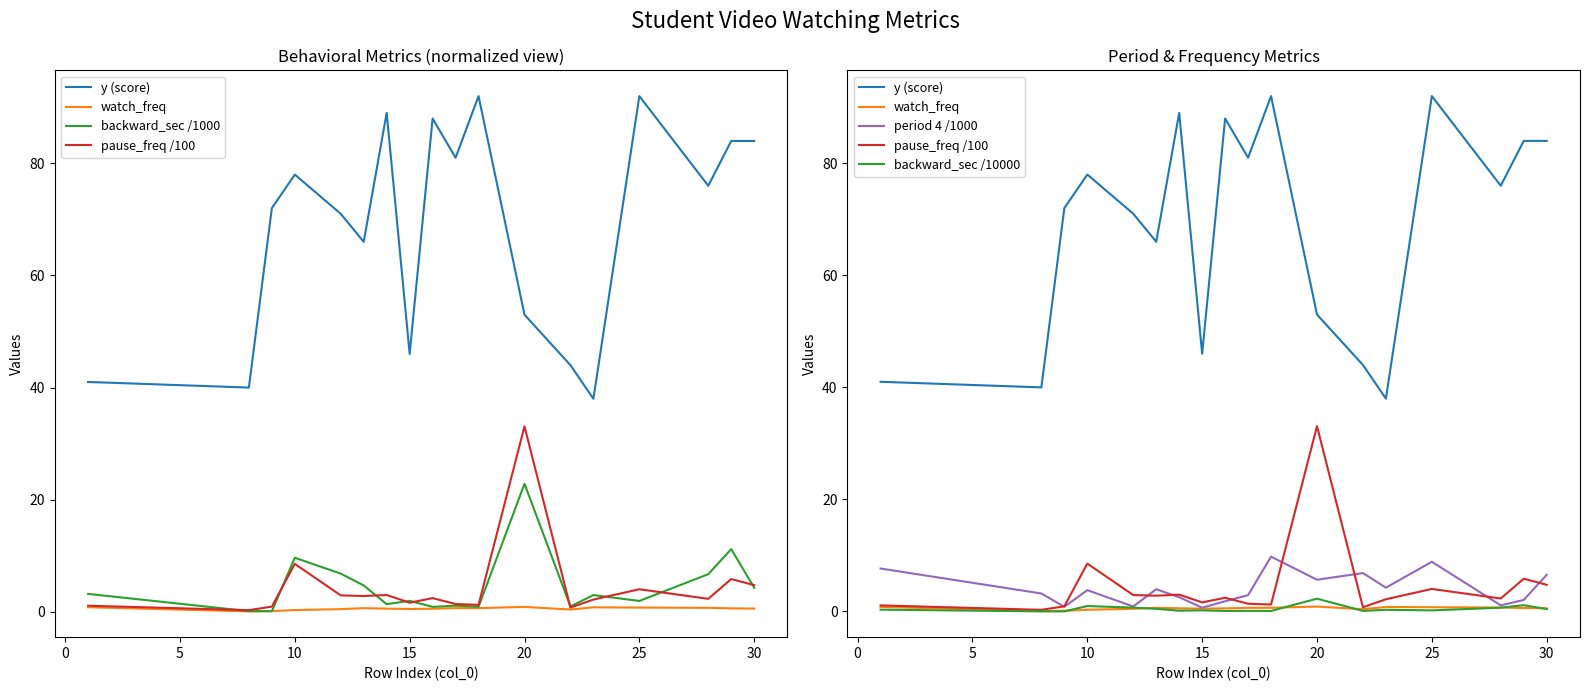

What is the maximum value shown in the chart?

92.0